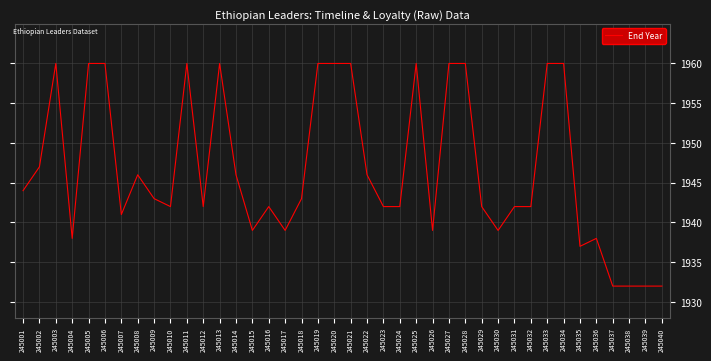

What is the smallest value displayed?

1932